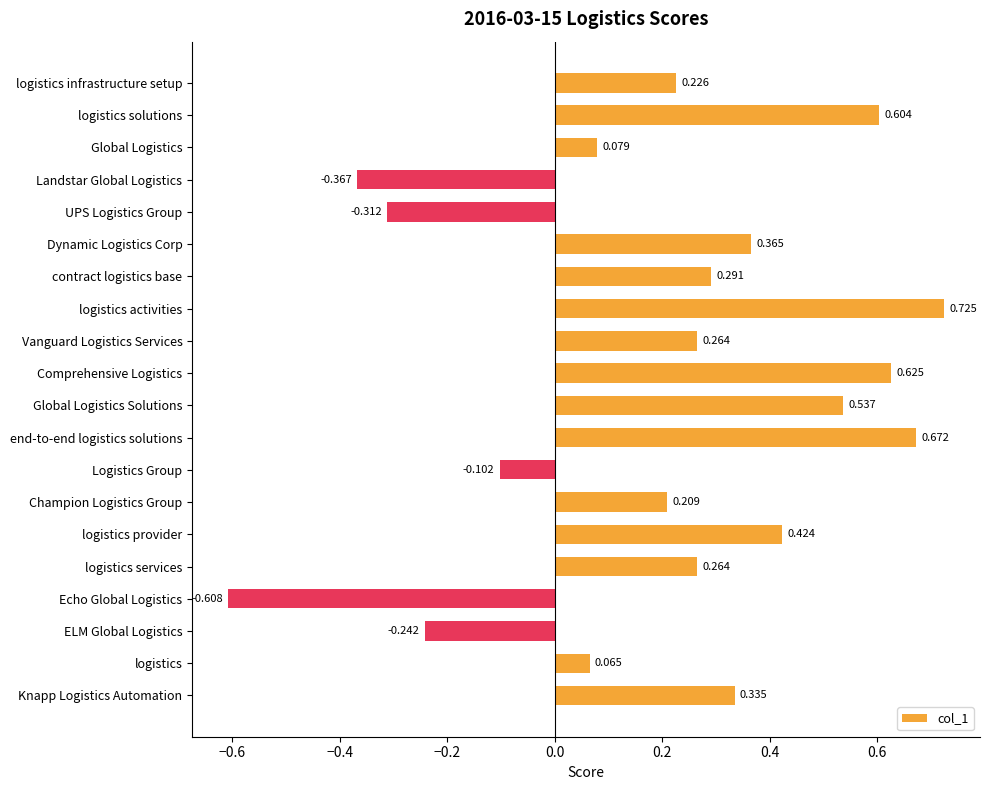

Where is the data nearest to the value 0?

logistics